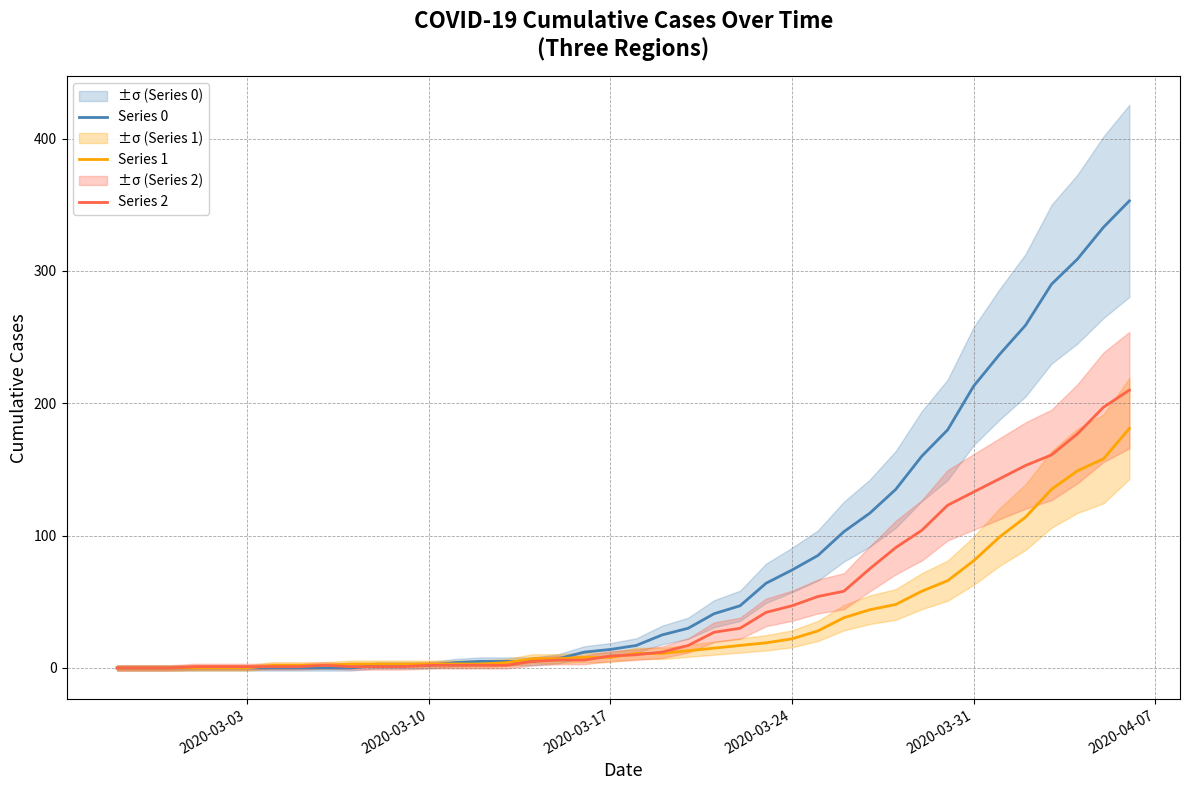

Is this an area chart (filled region under the line)?

No